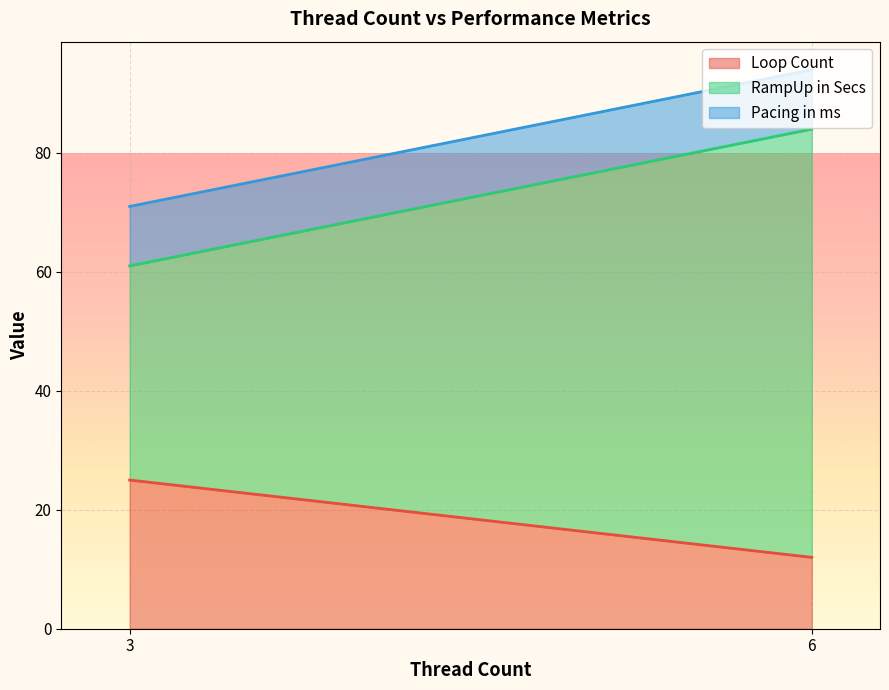

Between 3 and 6, which series saw the biggest shift?

RampUp in Secs